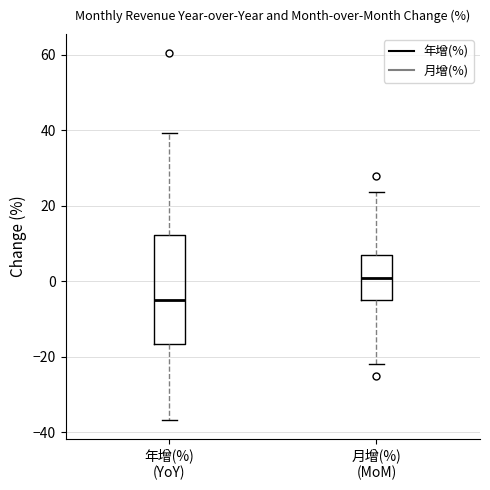

Reading left to right, transcribe this box plot: for each box, give where its median line is, the range the box spans, and where its two whiskers end, as read against the y-axis. The values are not printed on the chart, so give them approximately, as read against the axis.

年增(%) (YoY): median -4, box -16 to 12, whiskers -36 to 40
月增(%) (MoM): median 0, box -6 to 6, whiskers -22 to 24